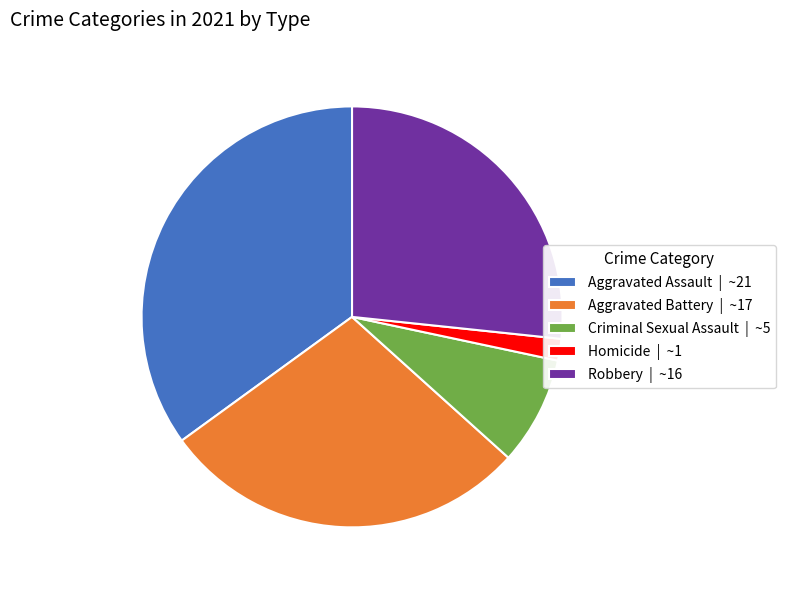

How many slices are in this pie chart?

5